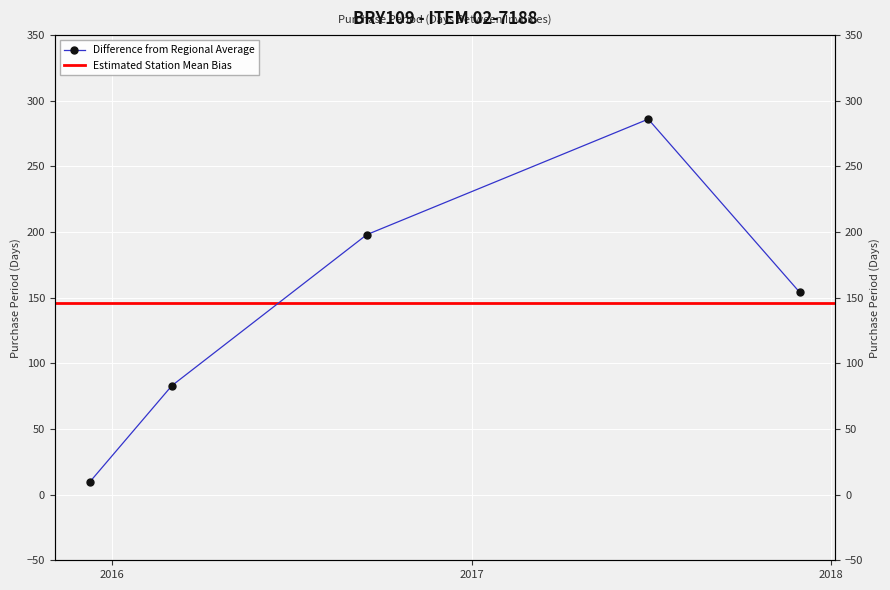

How many interior local peaks (higher than both neighbors) does the data have?

1